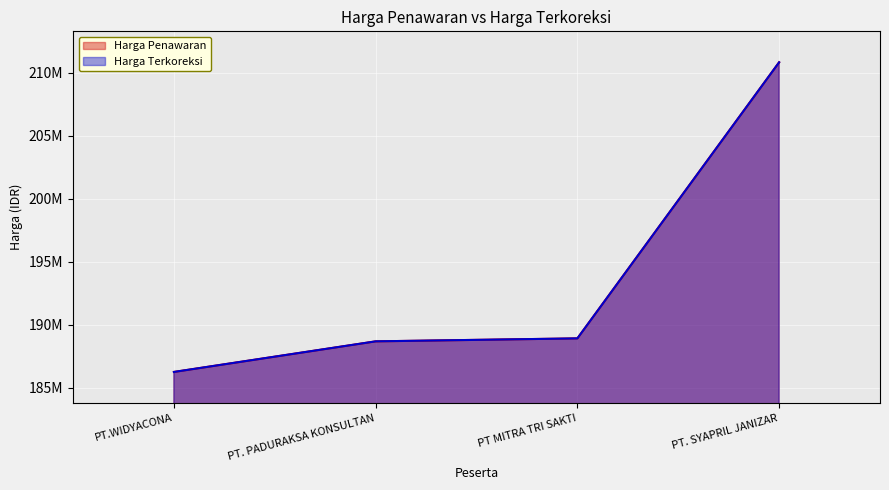

Does the chart display data point markers on the line(s)?

No